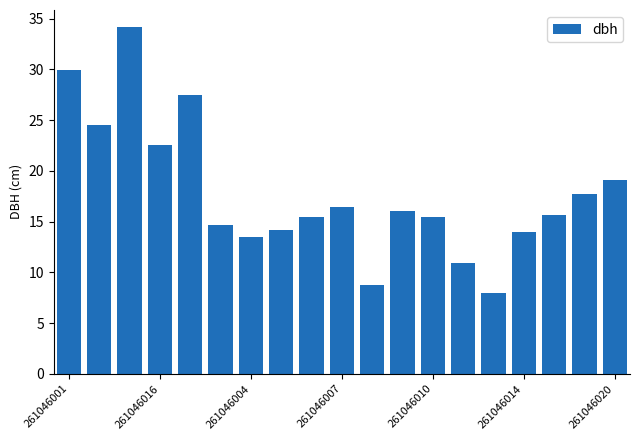

What is the value of the 10th bar from the left?

16.4